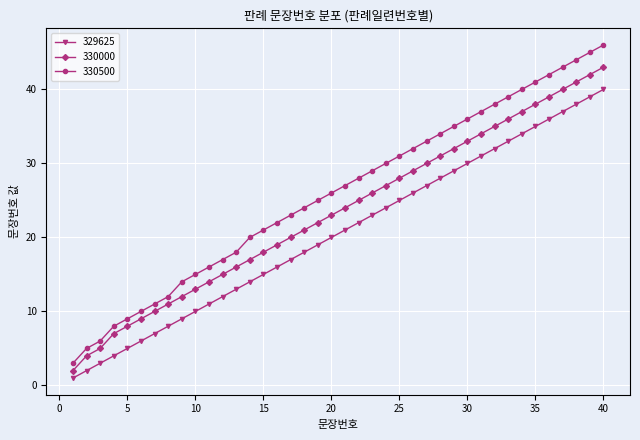

What is the average value of the 330000 series?

23